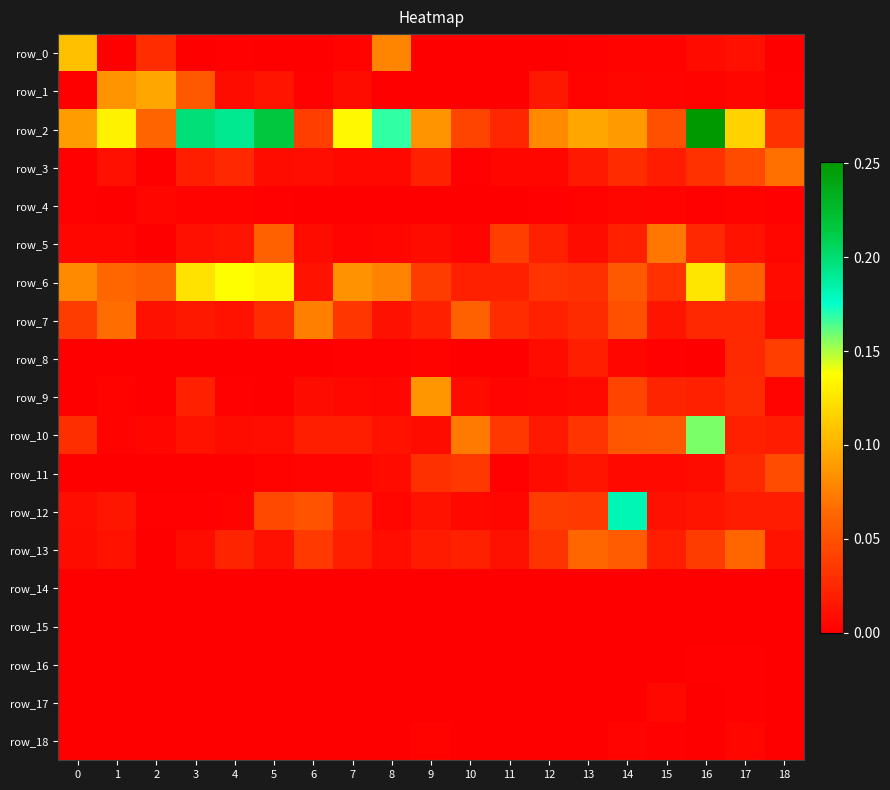

What is the total value across all series at 1?

0.4